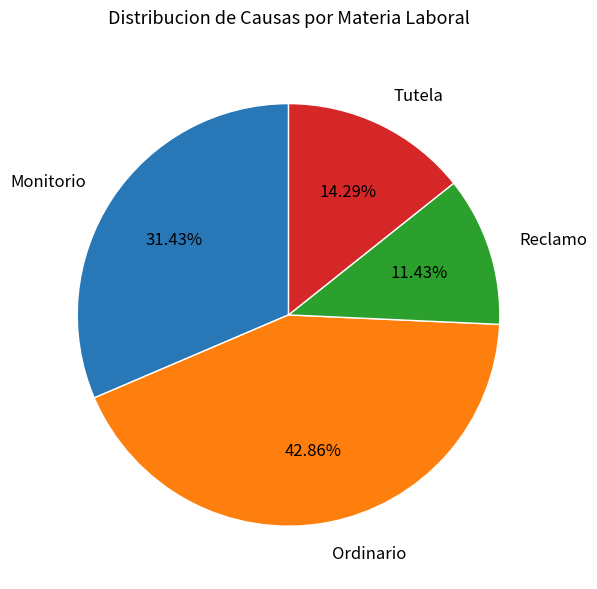

What portion of the pie excludes Ordinario?

57.1%